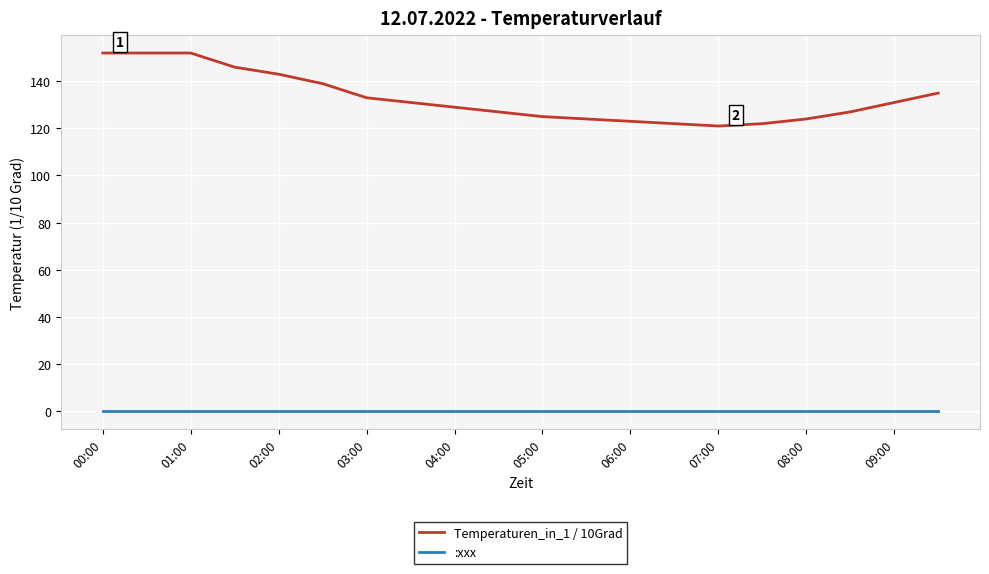

What is the maximum value shown in the chart?

152